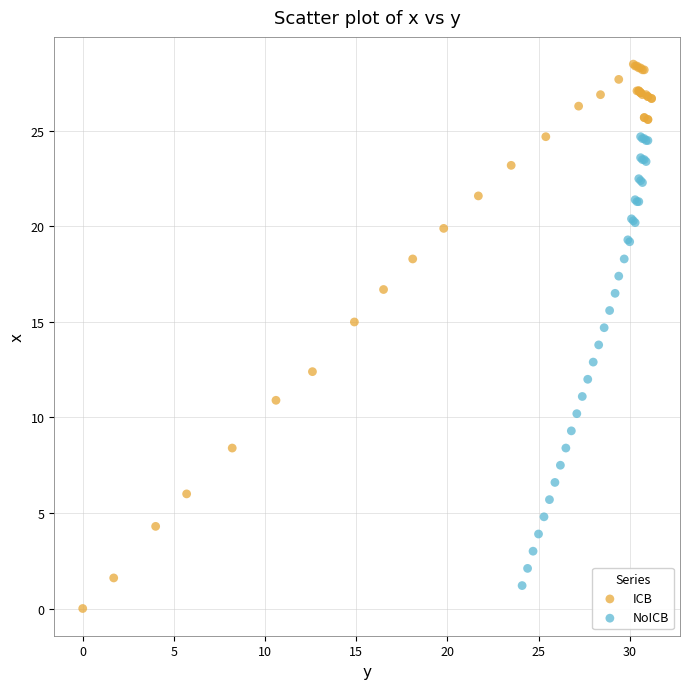

Which series has the largest Y range (max minus min)?

ICB